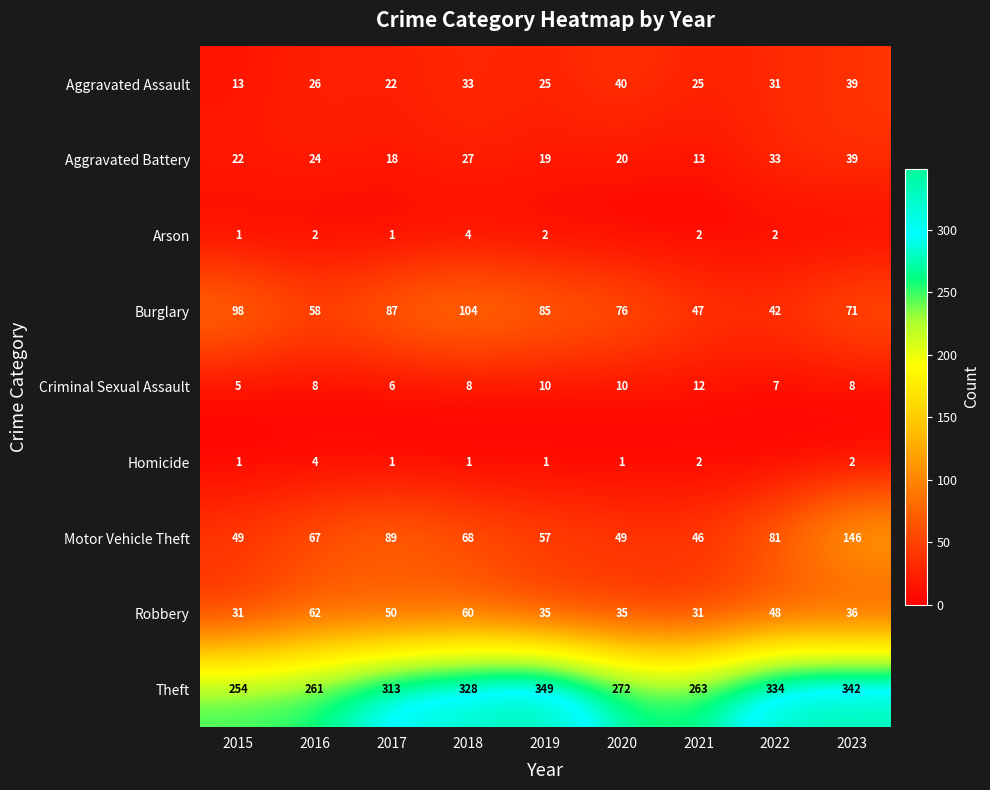

Rank the categories by Burglary value from lowest to highest.

2022, 2021, 2016, 2023, 2020, 2019, 2017, 2015, 2018